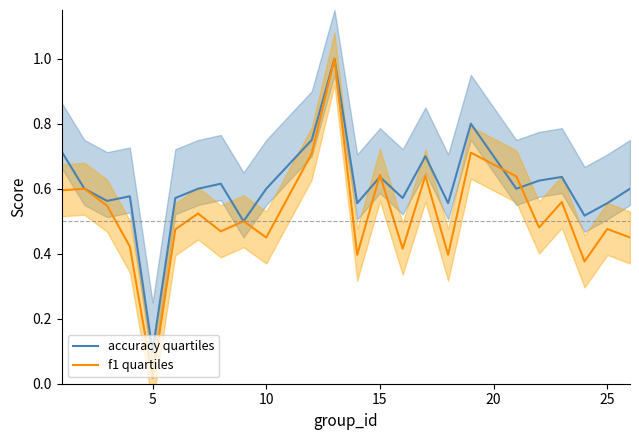

Where is accuracy quartiles nearest to the value 0?

5